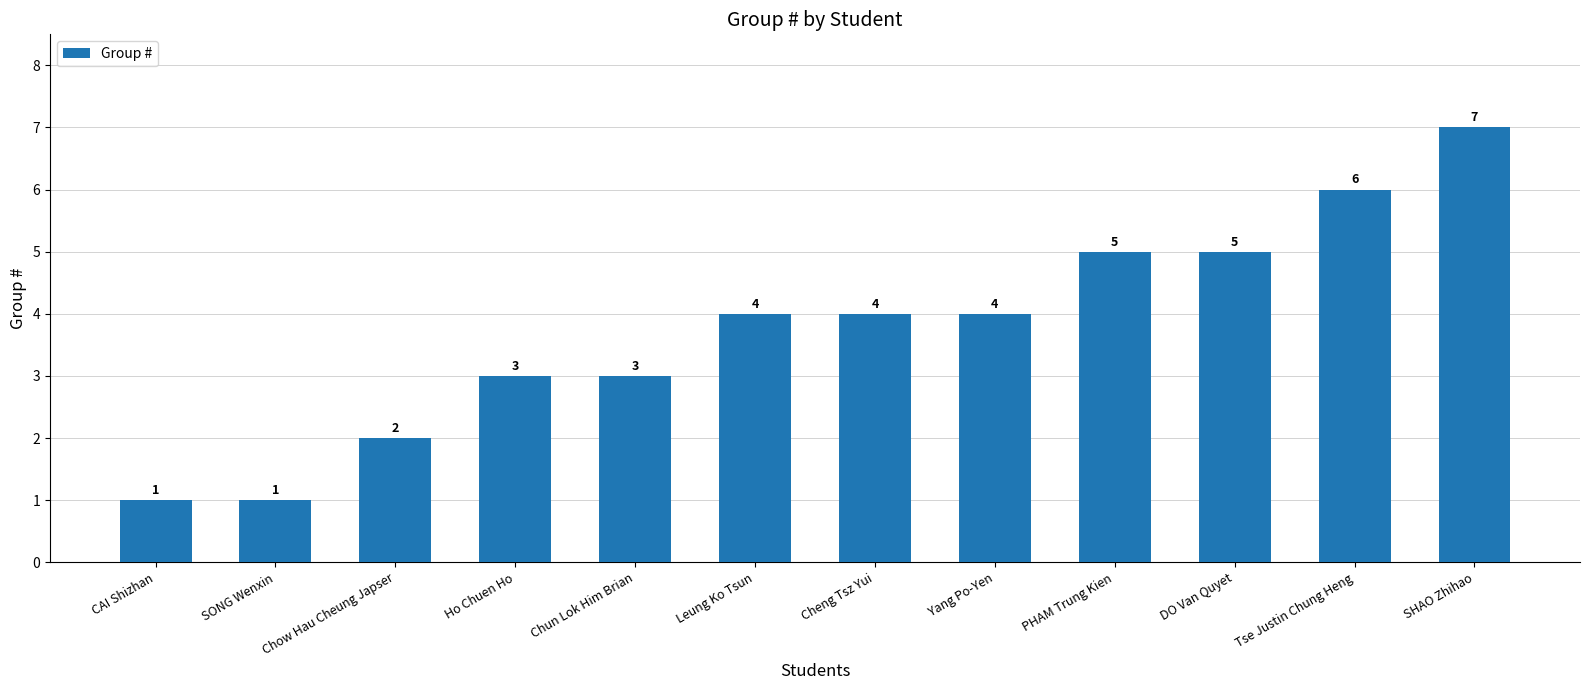

What is the label of the 10th bar from the right?

Chow Hau Cheung Japser